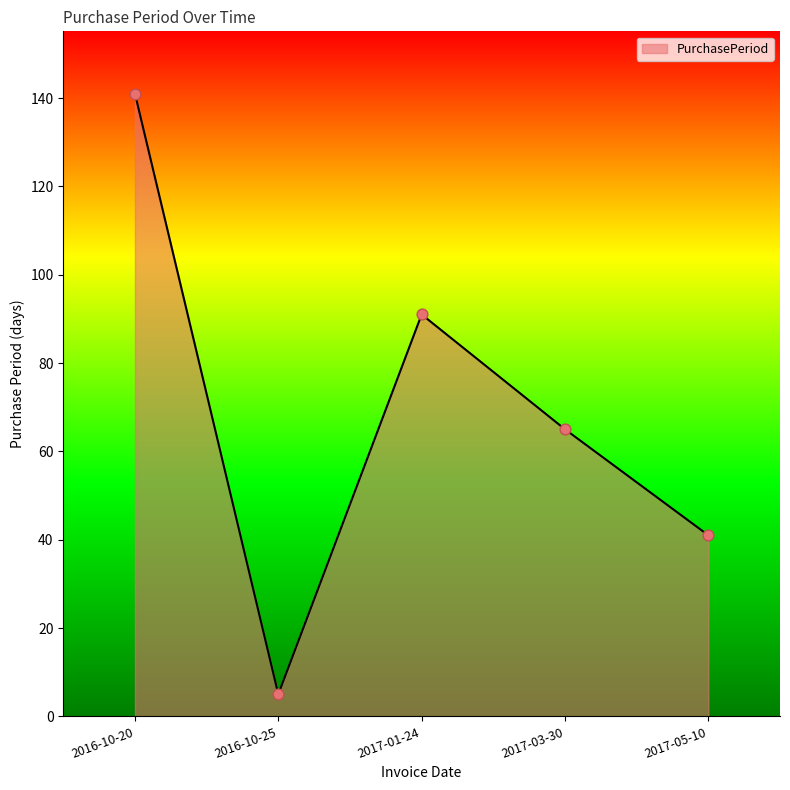

Which has a higher value, 2016-10-20 or 2017-05-10?

2016-10-20